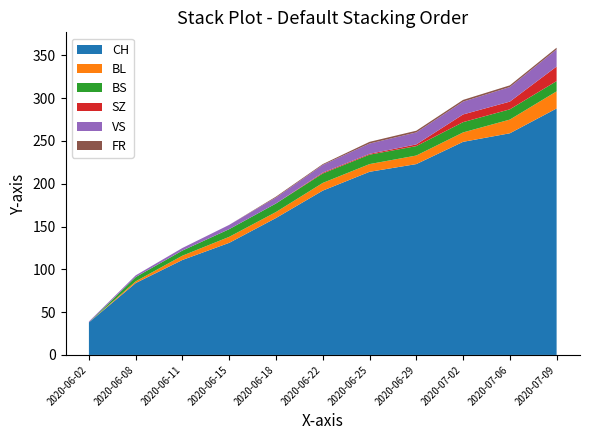

Reading left to right, what are all the values shown in this chart?

CH: 38	84	111	131	160	192	214	223	249	259	288
BL: 0	2	5	7	7	9	9	10	11	16	20
BS: 0	5	6	9	10	11	11	11	12	12	12
SZ: 0	0	0	0	0	1	1	2	9	9	17
VS: 1	2	3	5	7	9	12	14	15	17	20
FR: 0	0	0	0	1	1	2	2	2	2	2